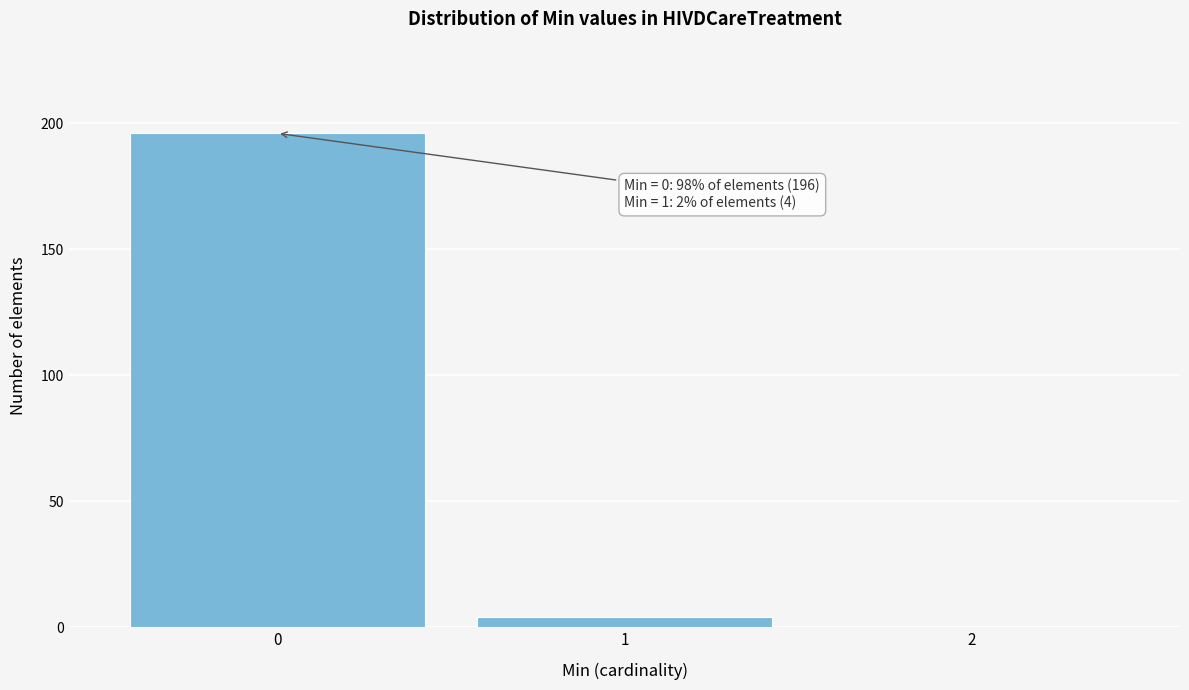

Reading right to left, transcribe all the data shown in this chart.

2=0	1=4	0=196